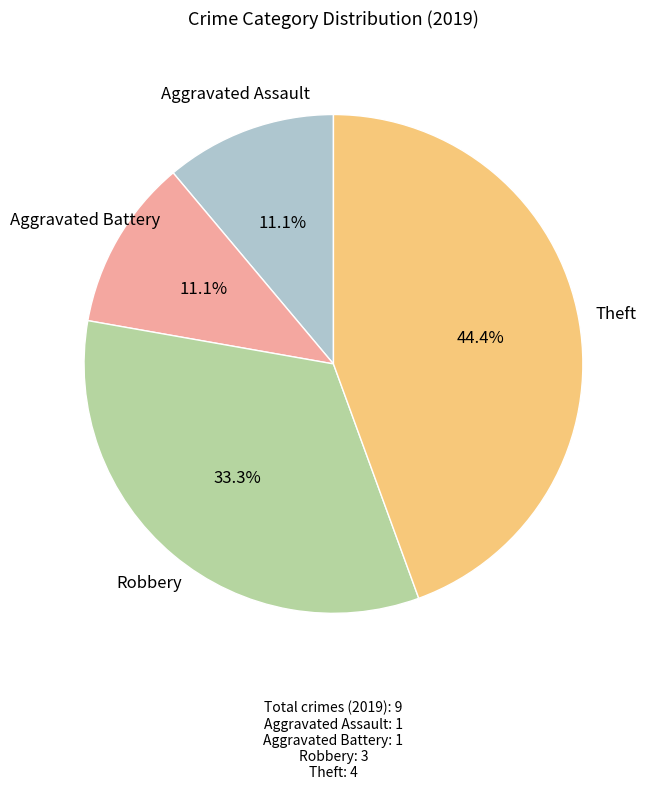

Which category has the biggest portion of the pie?

Theft